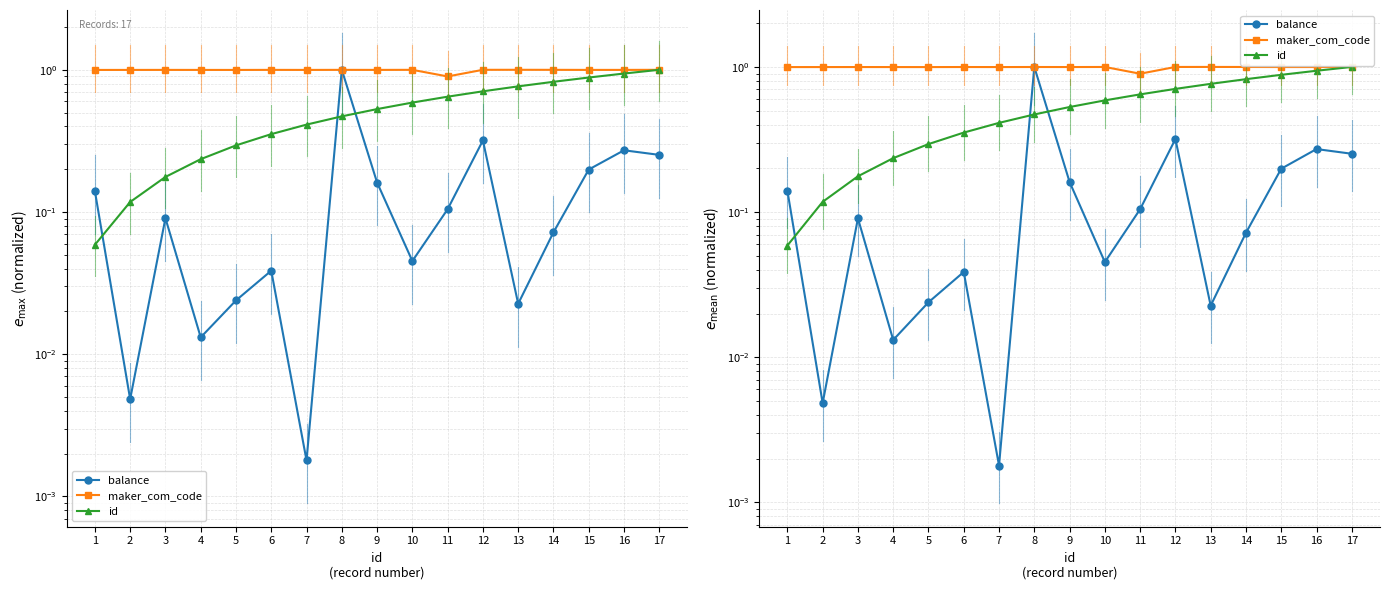

Reading right to left, transcribe all the data shown in this chart.

balance: 0.3	0.3	0.2	0.1	0.0	0.3	0.1	0.0	0.2	1.0	0.0	0.0	0.0	0.0	0.1	0.0	0.1
maker_com_code: 1.0	1.0	1.0	1.0	1.0	1.0	0.9	1.0	1.0	1.0	1.0	1.0	1.0	1.0	1.0	1.0	1.0
id: 1.0	0.9	0.9	0.8	0.8	0.7	0.6	0.6	0.5	0.5	0.4	0.4	0.3	0.2	0.2	0.1	0.1